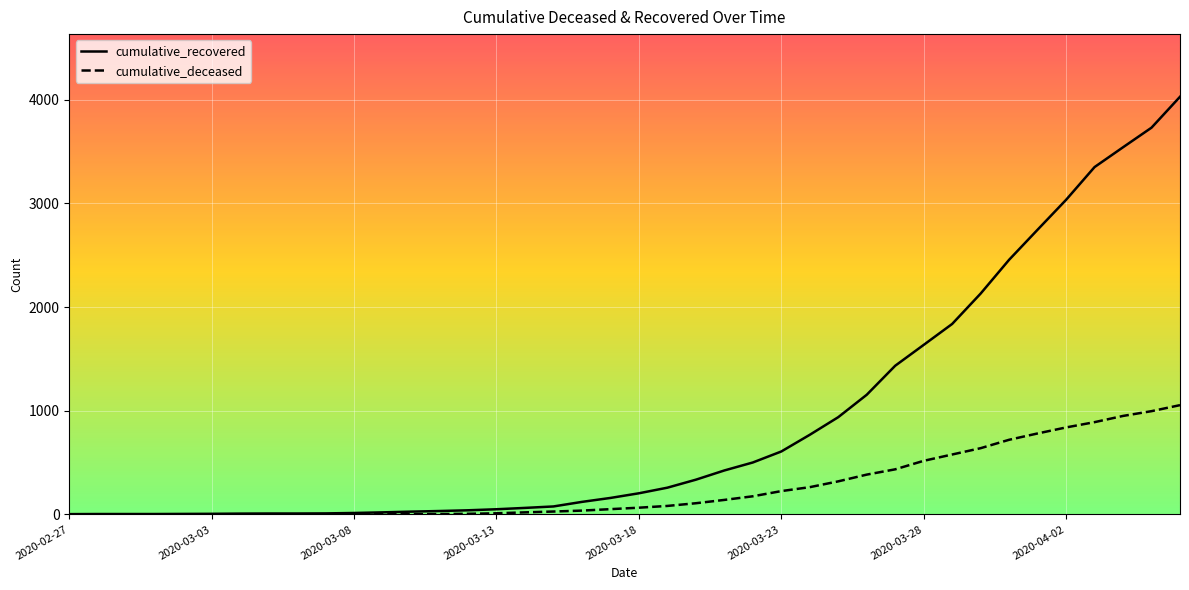

What is the difference between the second highest and second lowest values in the cumulative_deceased series?

996